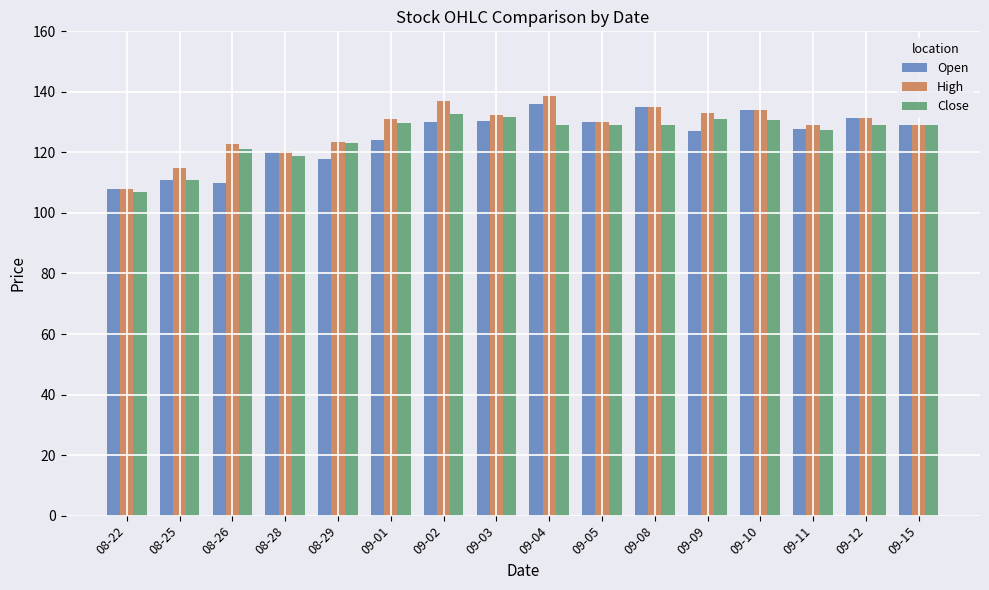

Which series changed the most between 08-28 and 09-09?

High